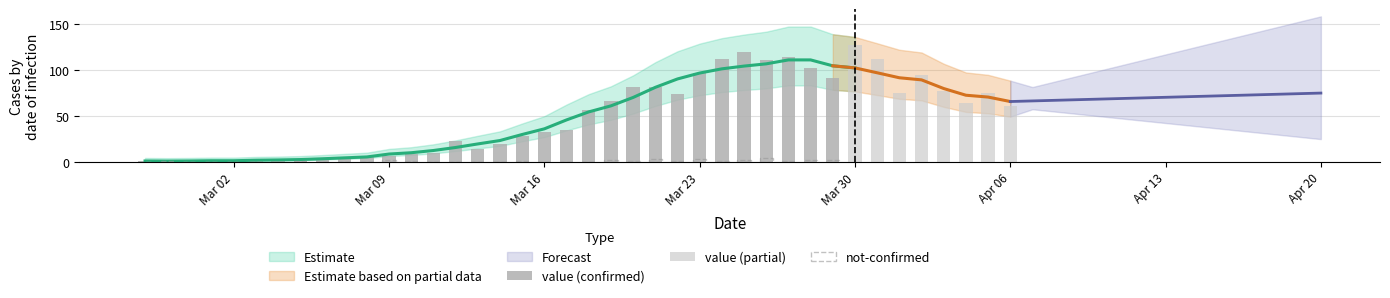

What is the sum of the value values at 2020-03-29 and 2020-03-23?

188